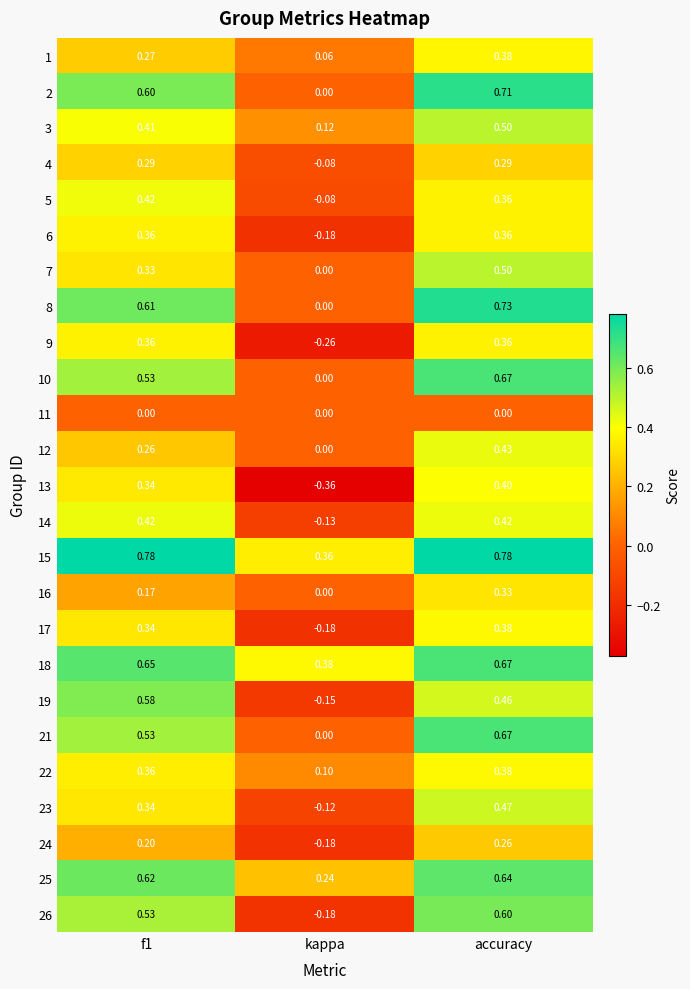

At which category is the sum across all series the highest?

accuracy